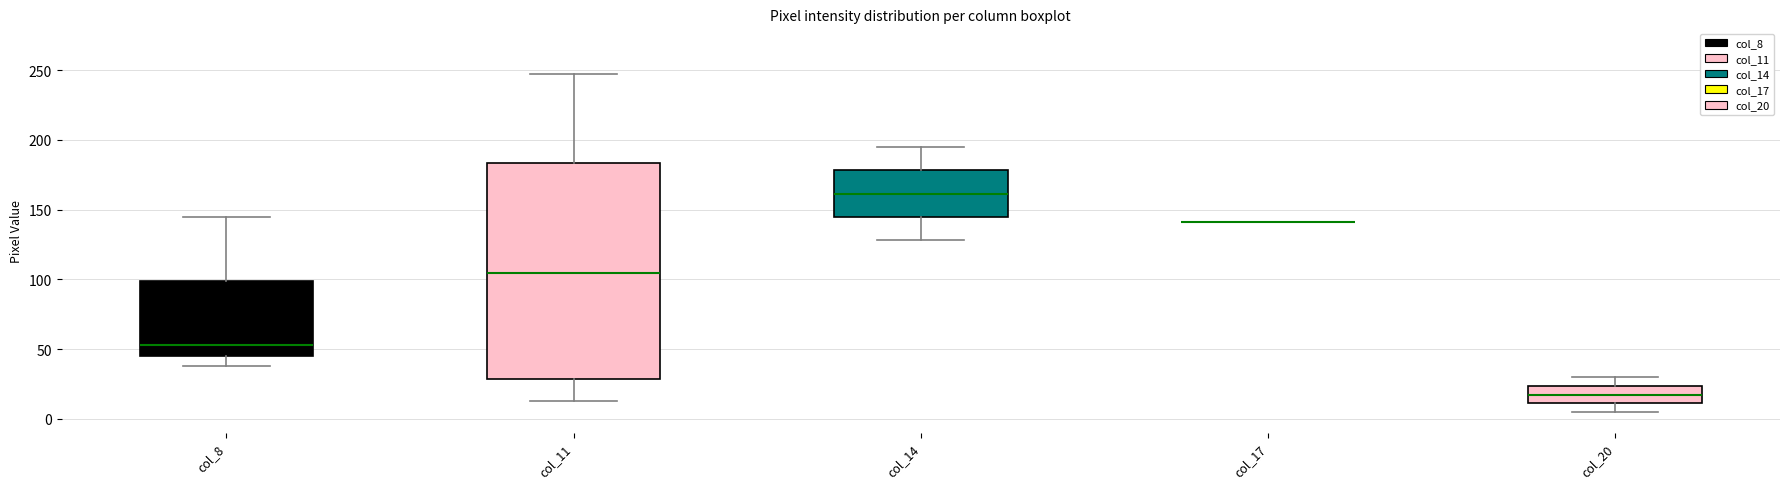

Reading left to right, read every box against the y-axis: the position of its median line, the range the box covers, and the ends of its whiskers. The values are not printed on the chart, so give them approximately, as read against the axis.

col_8: median 55, box 45 to 100, whiskers 40 to 145
col_11: median 105, box 30 to 185, whiskers 15 to 245
col_14: median 160, box 145 to 180, whiskers 130 to 195
col_17: box collapsed to a line at 140, whiskers 140 to 140
col_20: median 20, box 10 to 25, whiskers 5 to 30